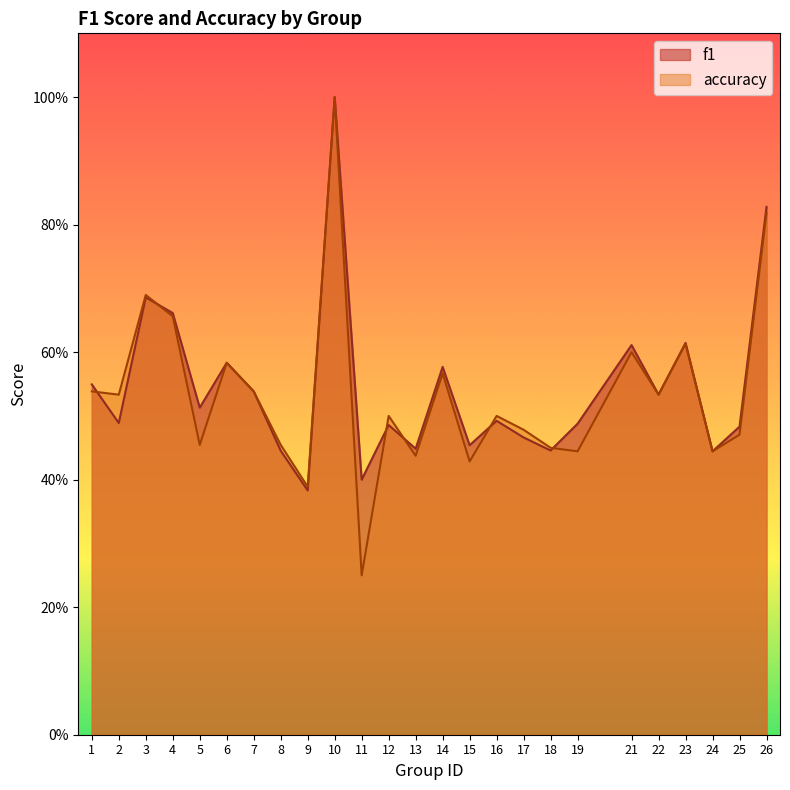

True or false: accuracy and f1 intersect in this chart.

True